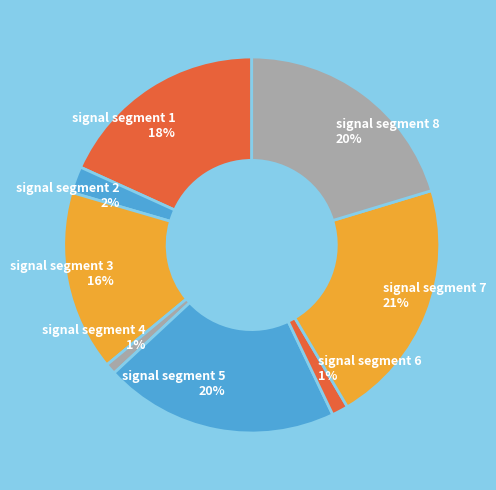

To the nearest percent, what is the difference between the largest and smallest slice percentages?

20%